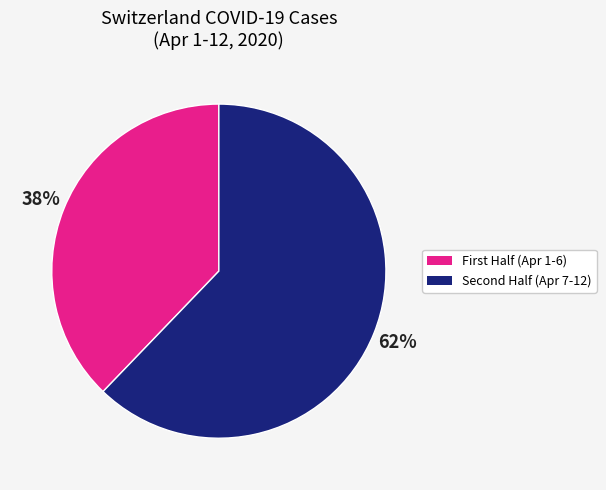

To the nearest percent, what is the difference between the largest and smallest slice percentages?

24%